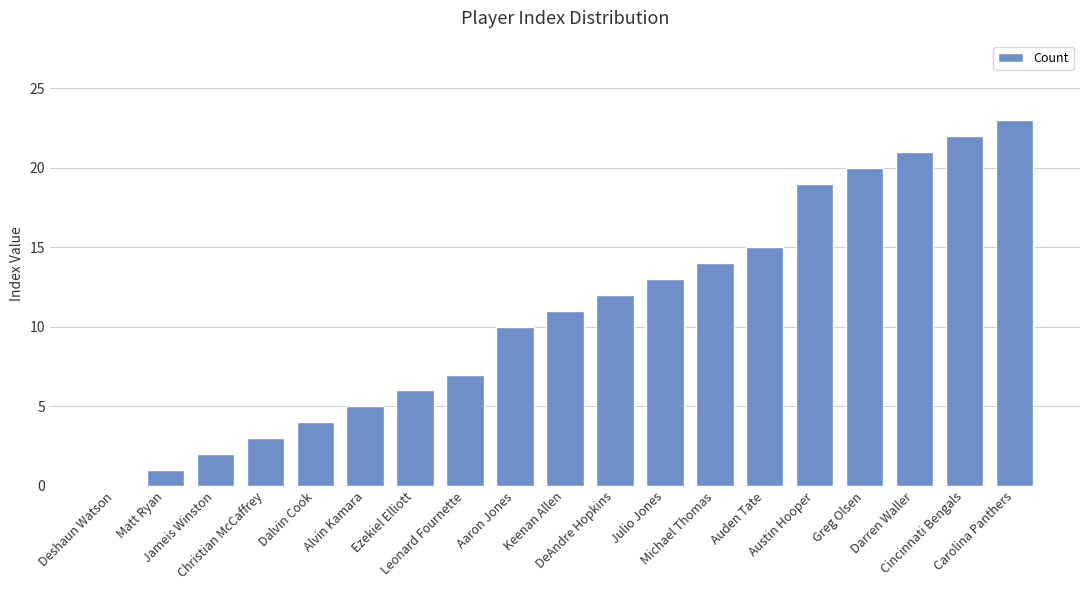

How many distinct data groups are displayed?

1